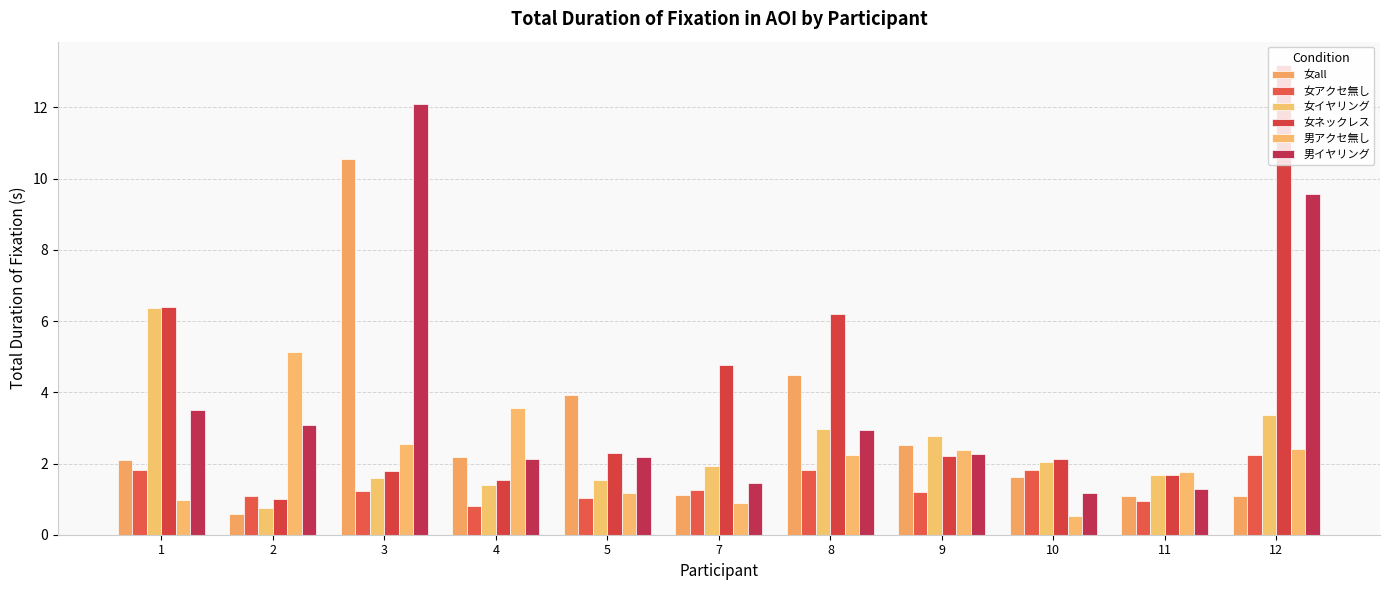

Which category has the highest value across all series?

12